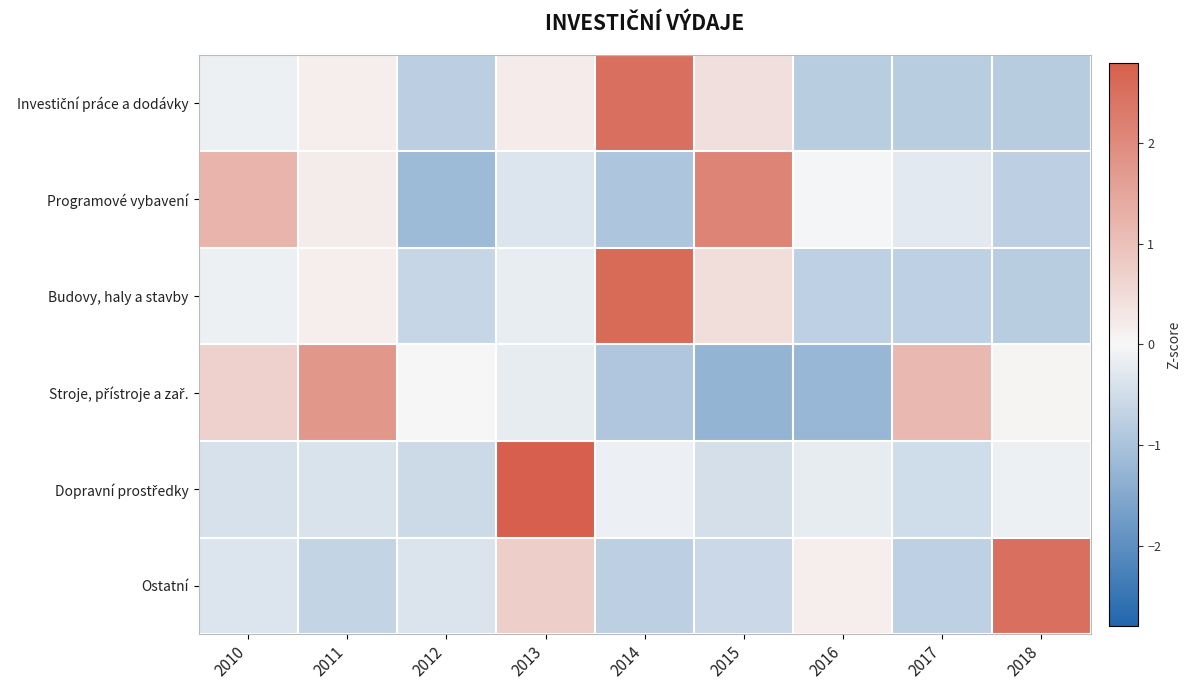

What is the minimum value shown in the chart?

-1.3